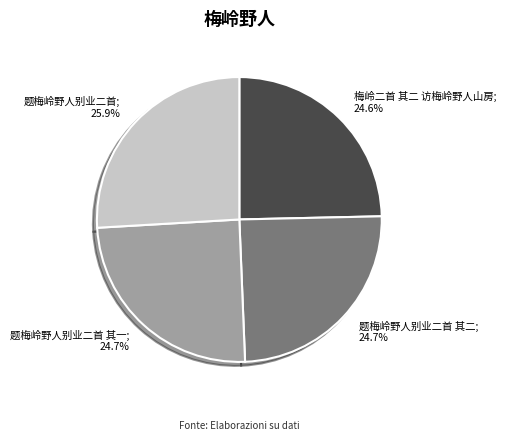

Which has a higher value, 题梅岭野人别业二首 其一; 24.7% or 题梅岭野人别业二首; 25.9%?

题梅岭野人别业二首; 25.9%